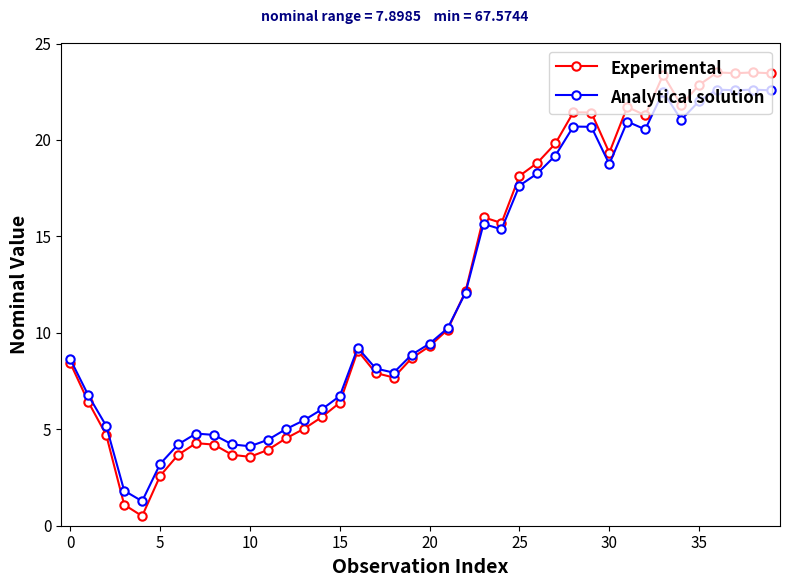

What is the minimum value shown in the chart?

0.5